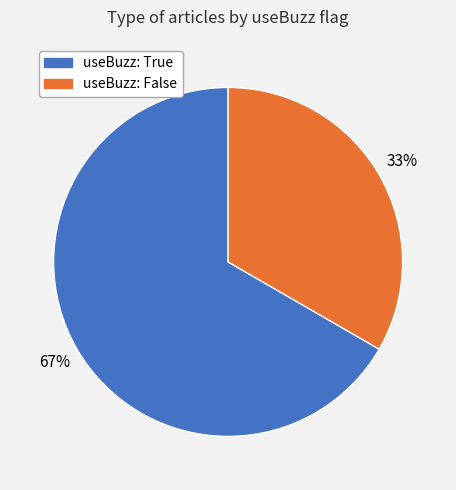

Between useBuzz: False and useBuzz: True, which is larger?

useBuzz: True